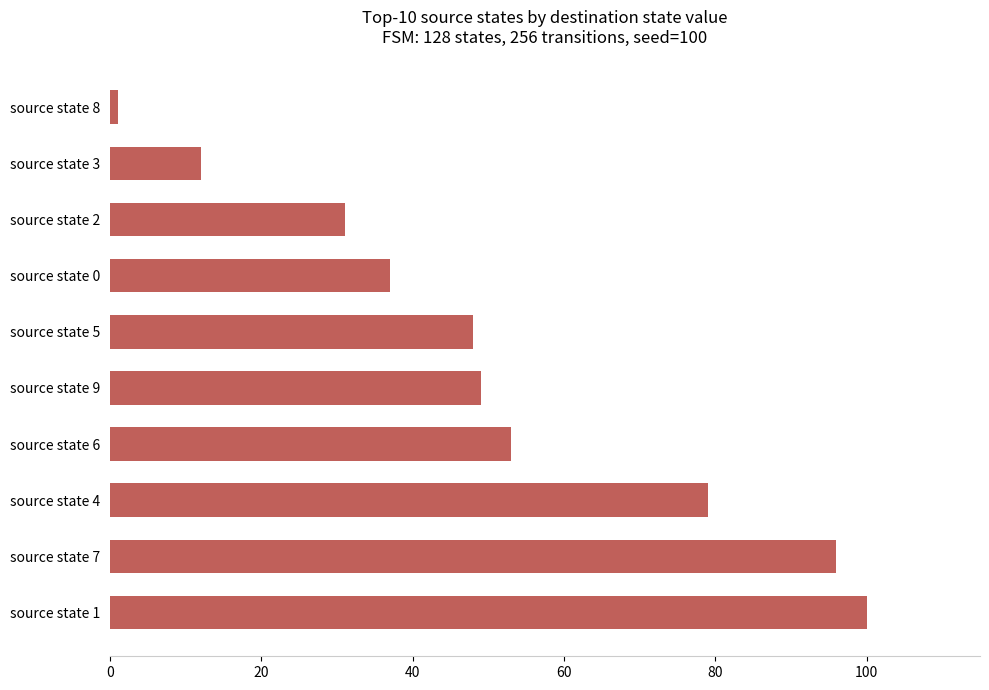

What is the difference between the values at source state 5 and source state 4?

31